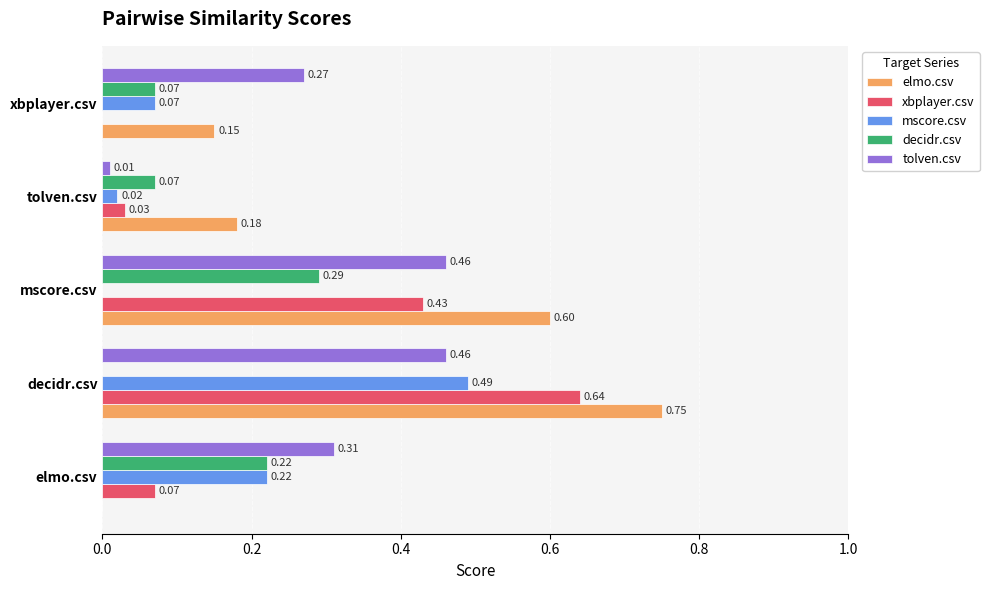

Where is decidr.csv nearest to the value 0?

decidr.csv